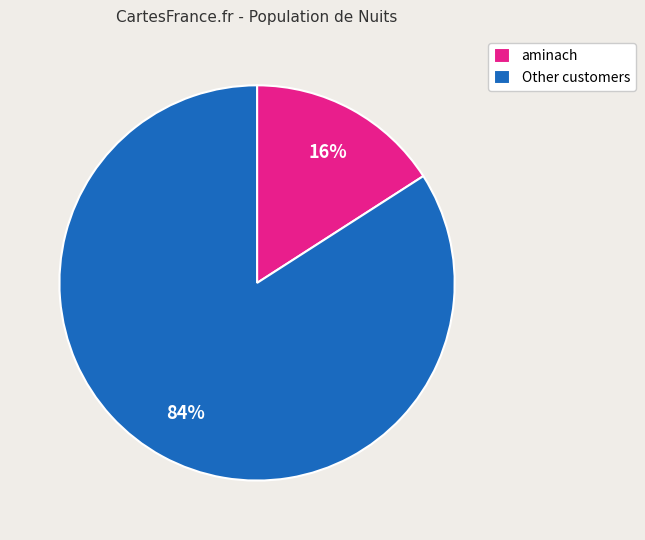

What percentage is the aminach slice, to the nearest percent?

16%